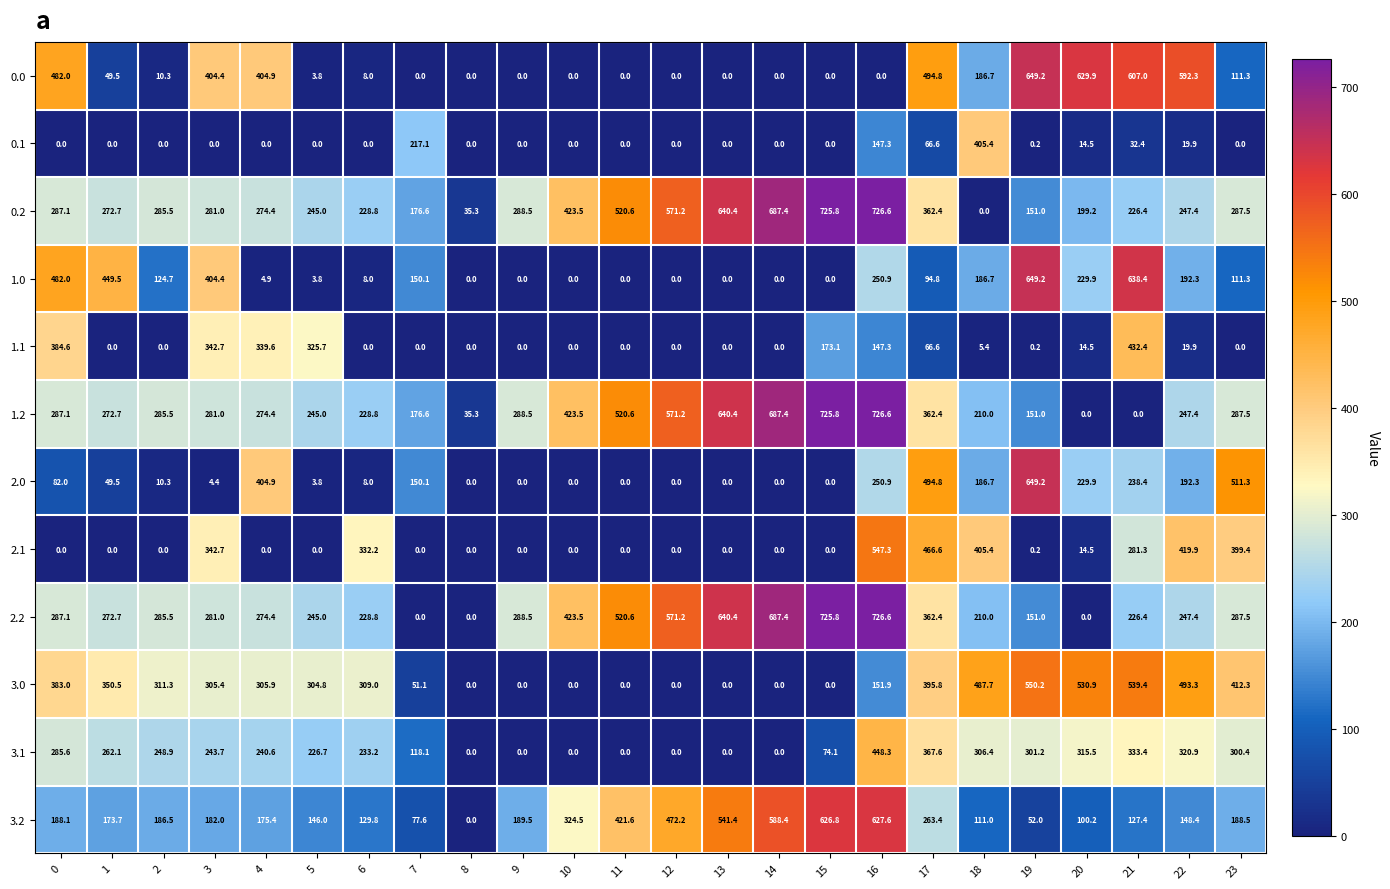

What is the maximum value shown in the chart?

726.6